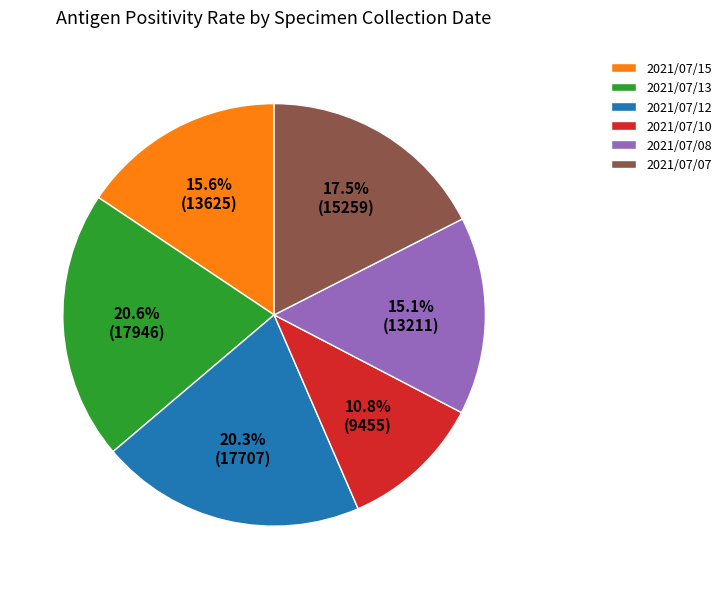

Which slice is the smallest?

2021/07/10